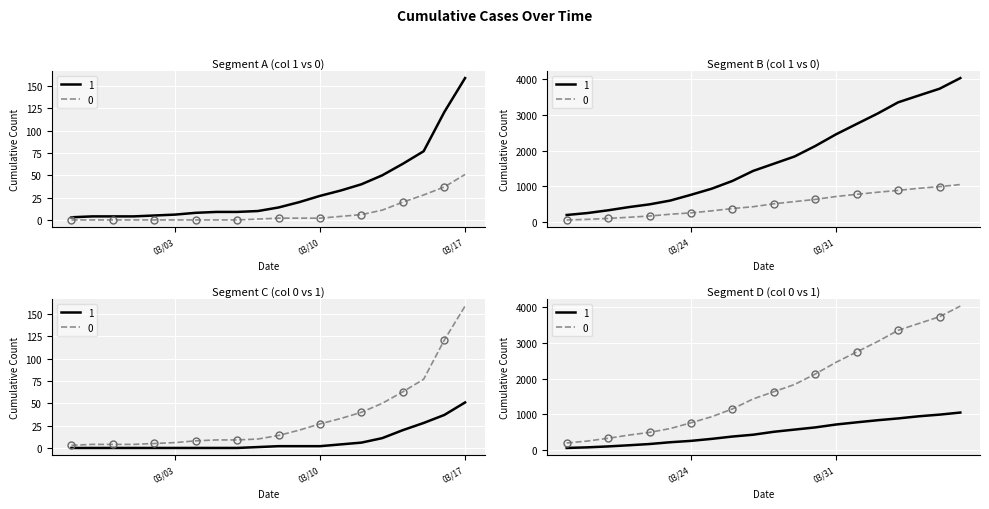

What is the maximum value shown in the chart?

4028